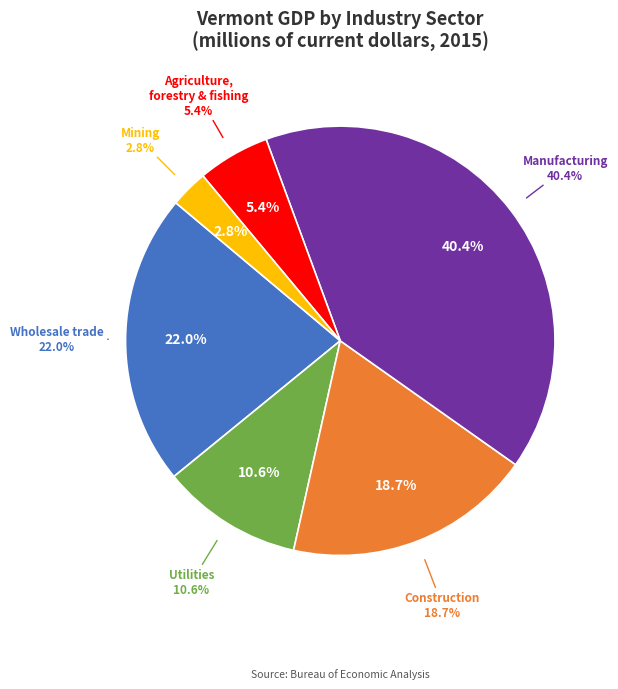

Approximately how many times larger is the value at Utilities compared to Utilities?

1.0